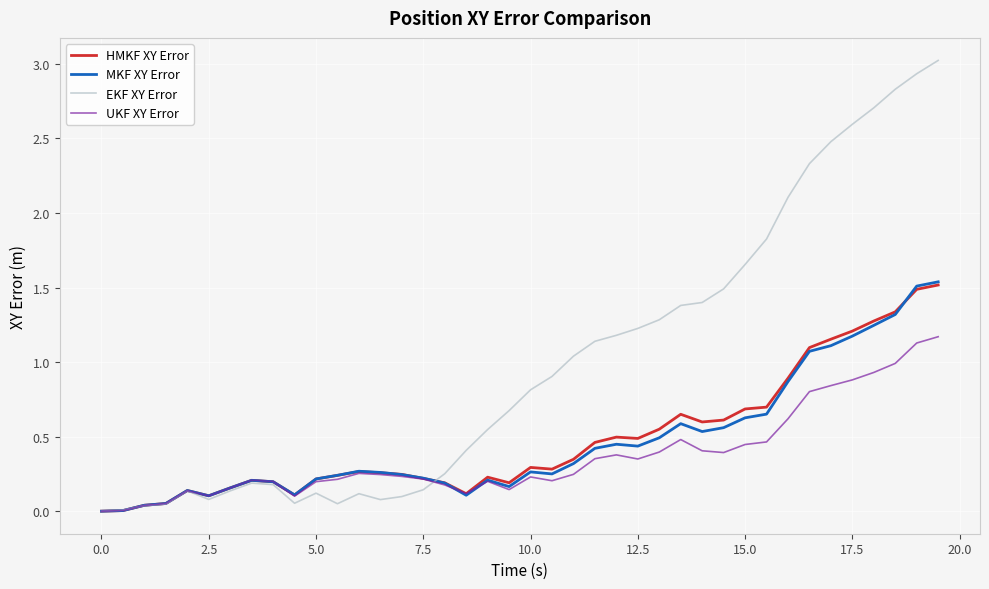

Which series has the largest total across all categories?

EKF XY Error